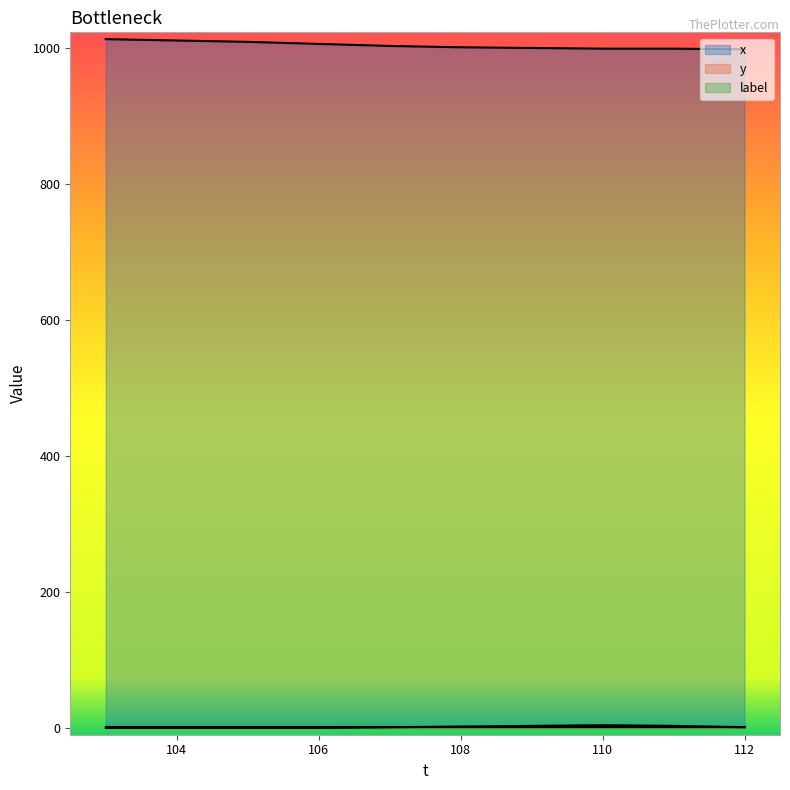

What is the average value of the y series?

1